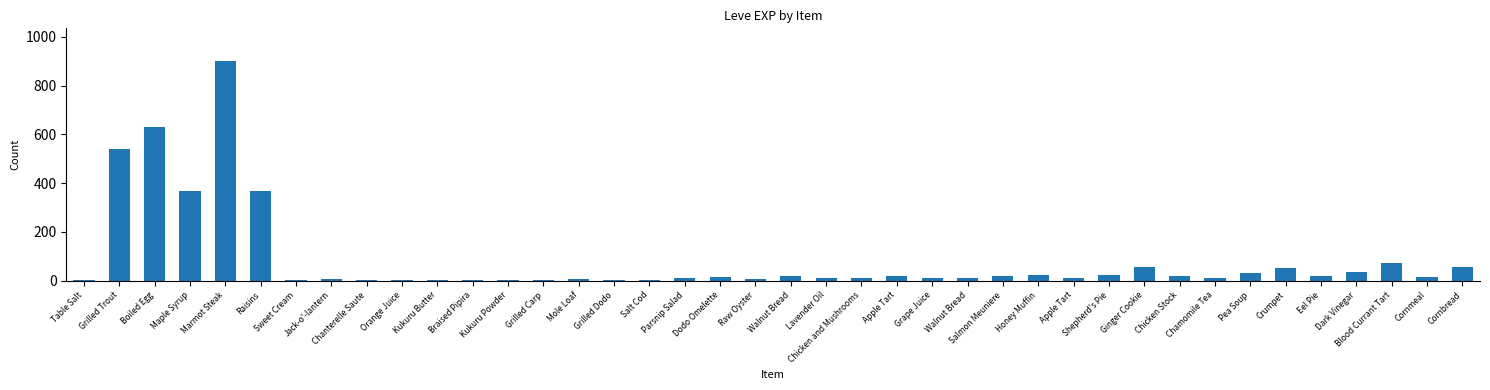

Are the bars horizontal?

No